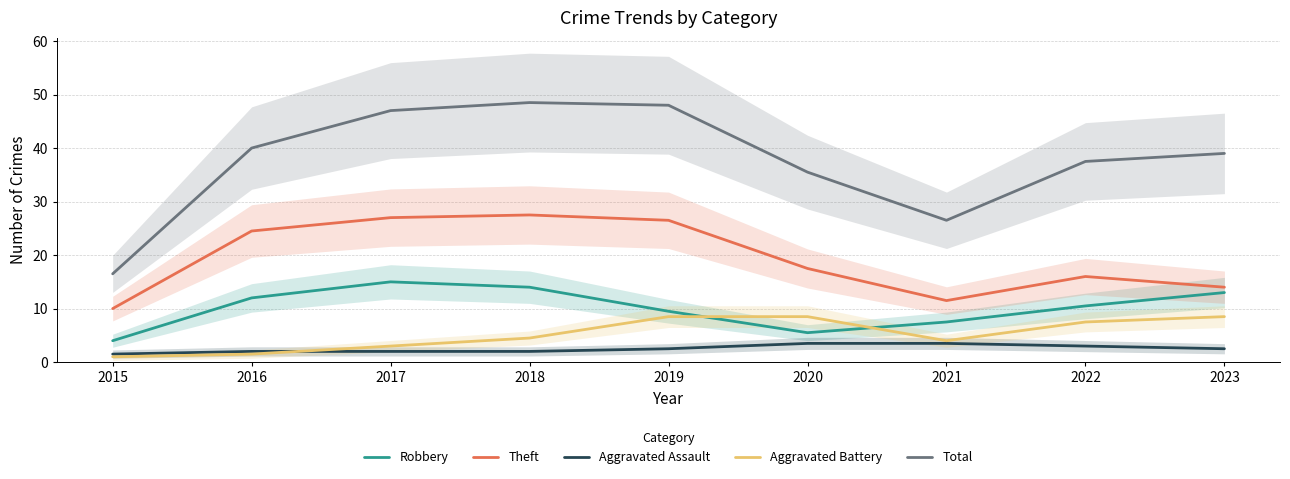

How many data points does each series have?

9